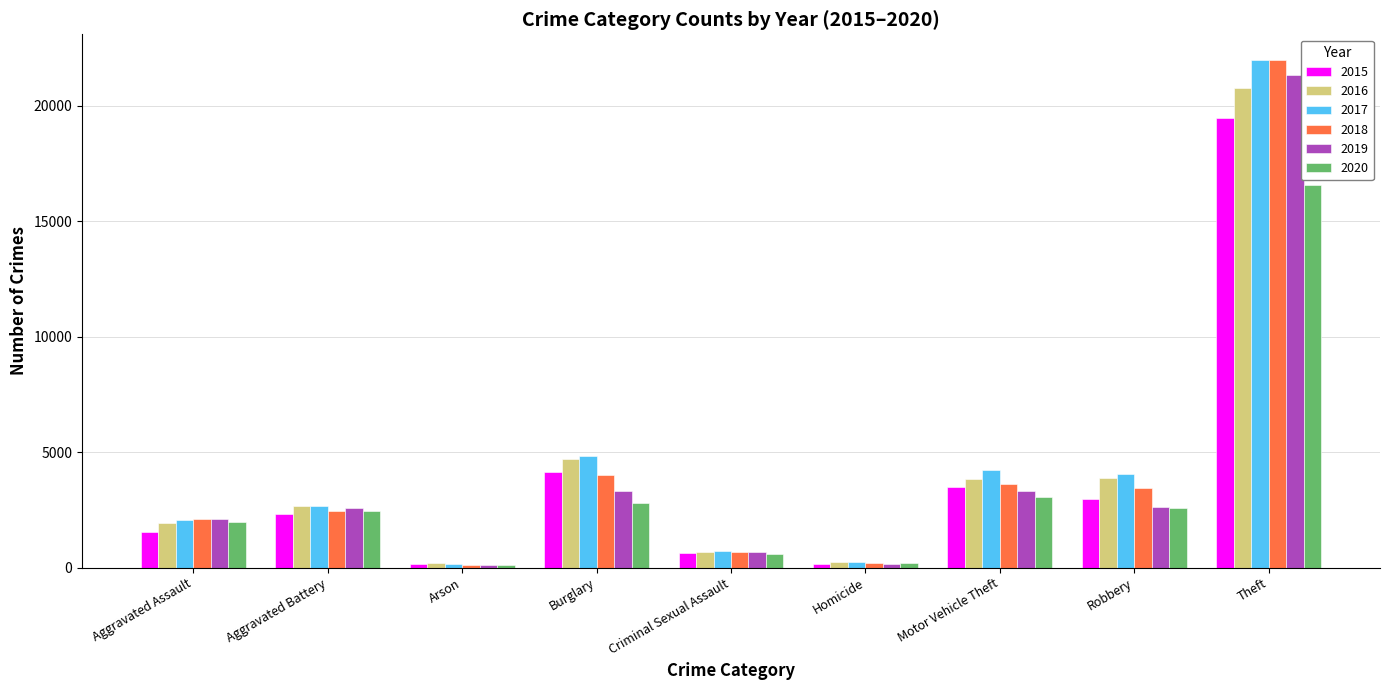

What position from the left is Burglary?

4